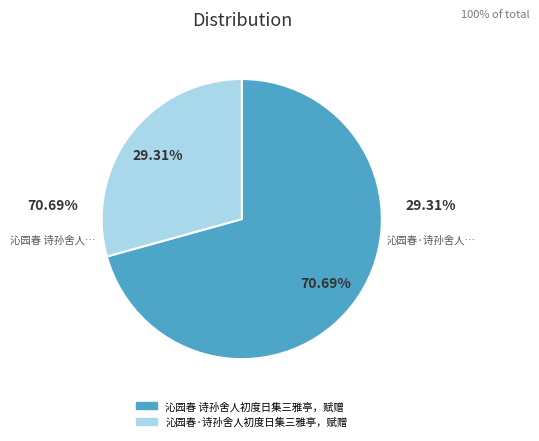

To the nearest percent, what percentage of the pie is 沁园春·诗孙舍人初度日集三雅亭，赋赠?

29%